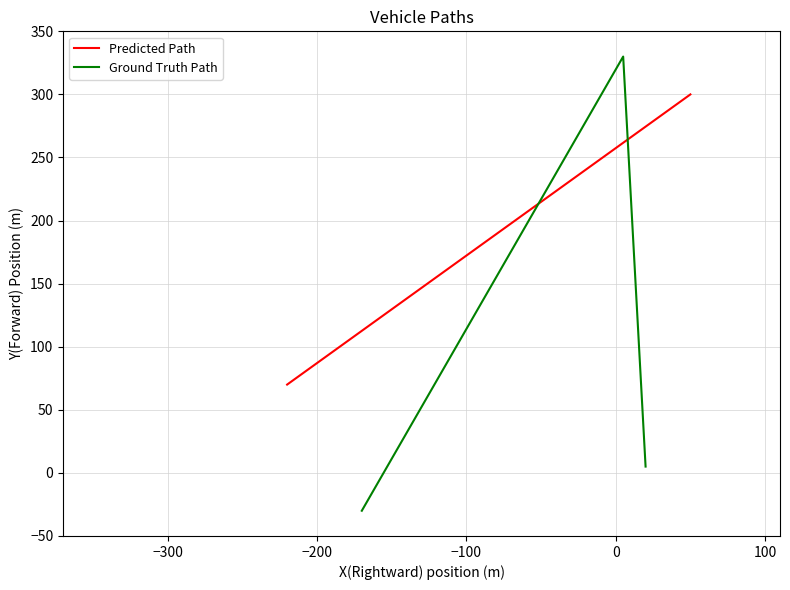

What is the minimum value for Predicted Path?

70.0